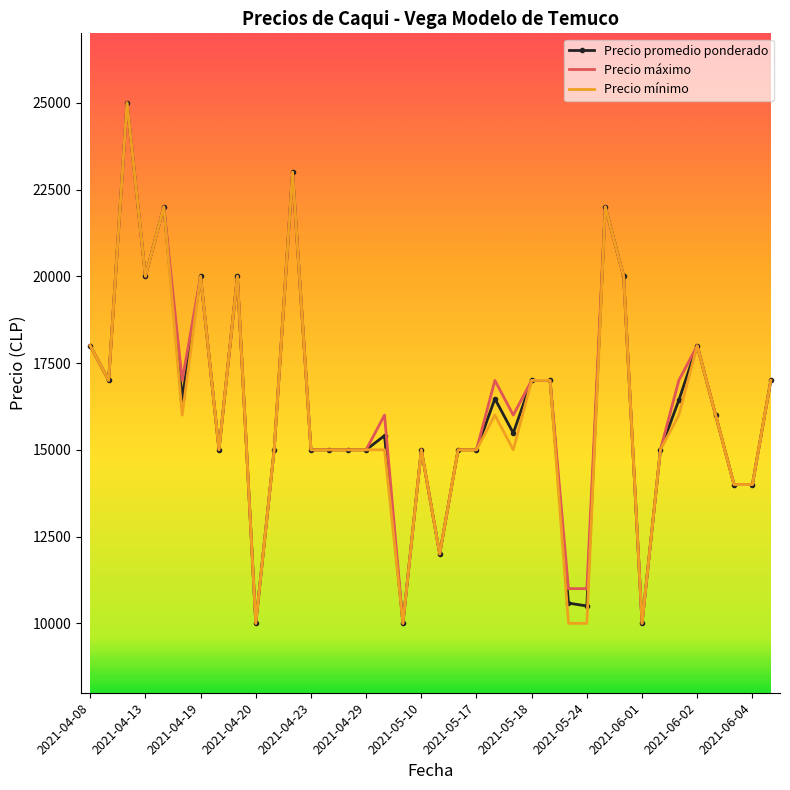

What is the highest value of the Precio mínimo series?

25000